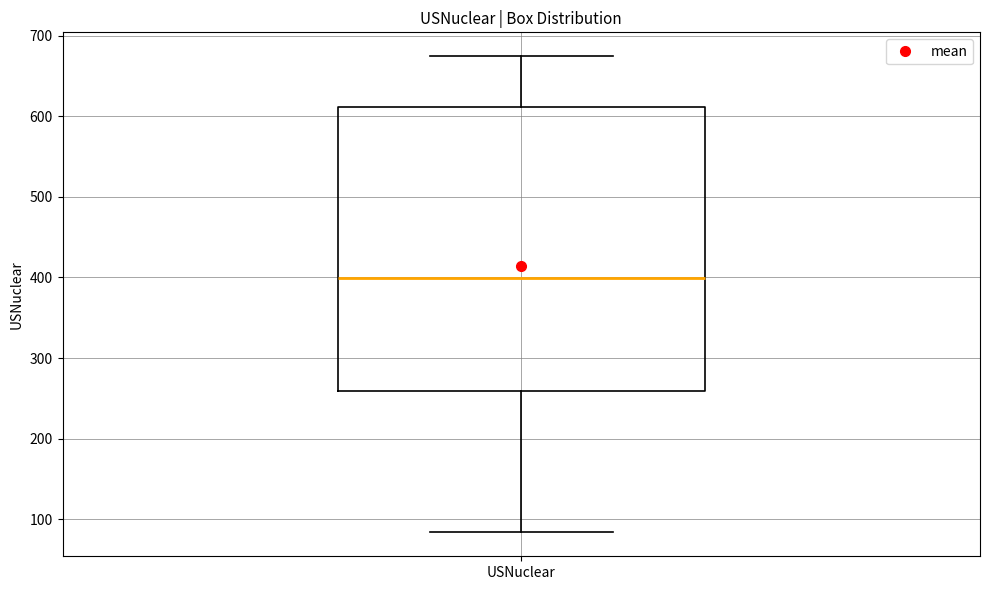

Transcribe this box plot: give where the median line is, the range the box spans, and where the two whiskers end, as read against the y-axis. The values are not printed on the chart, so give them approximately, as read against the axis.

median 400, box 260 to 610, whiskers 80 to 670